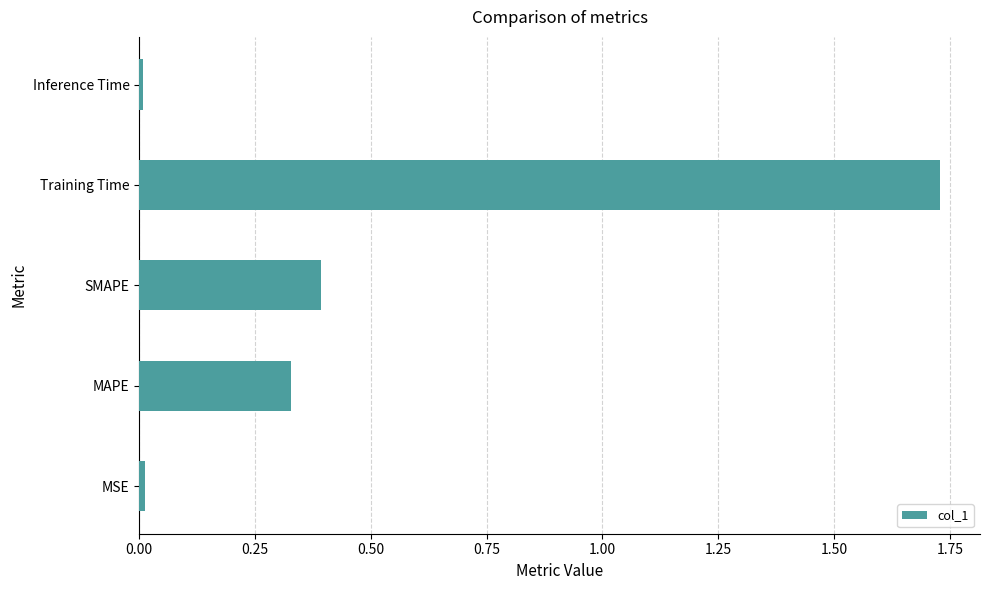

Which has a higher value, Training Time or MSE?

Training Time